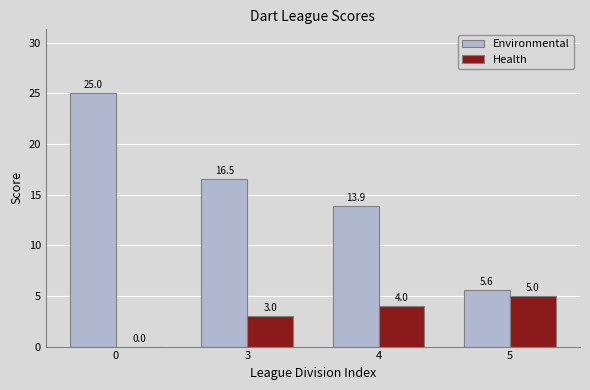

At which label is Health closest to 2?

3